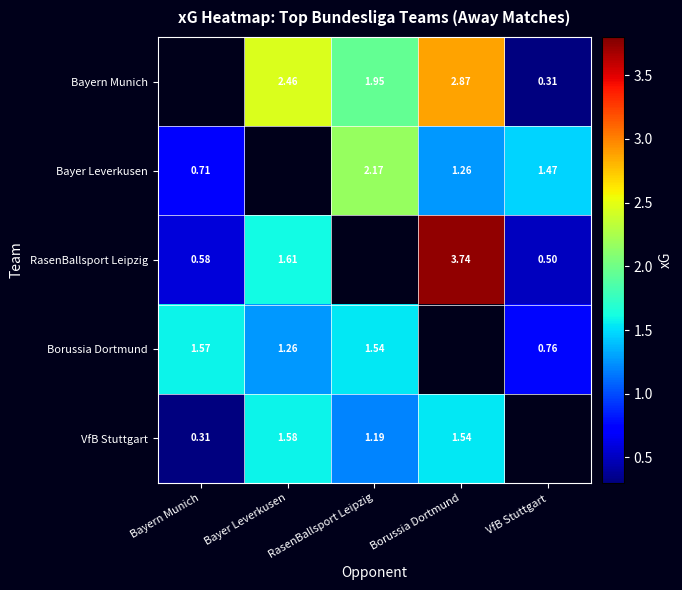

Is the value of RasenBallsport Leipzig at VfB Stuttgart greater than the value of Bayer Leverkusen at Borussia Dortmund?

No